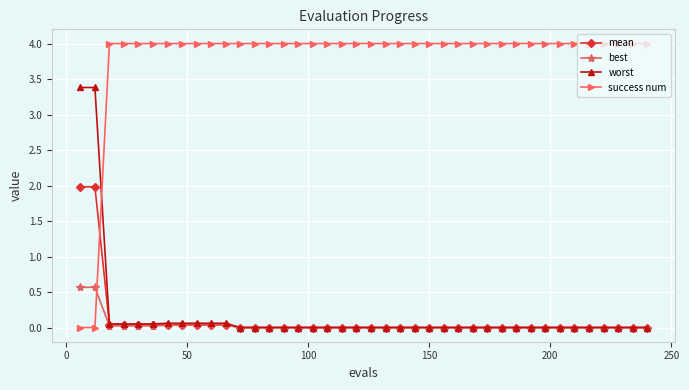

Does the chart display data point markers on the line(s)?

Yes